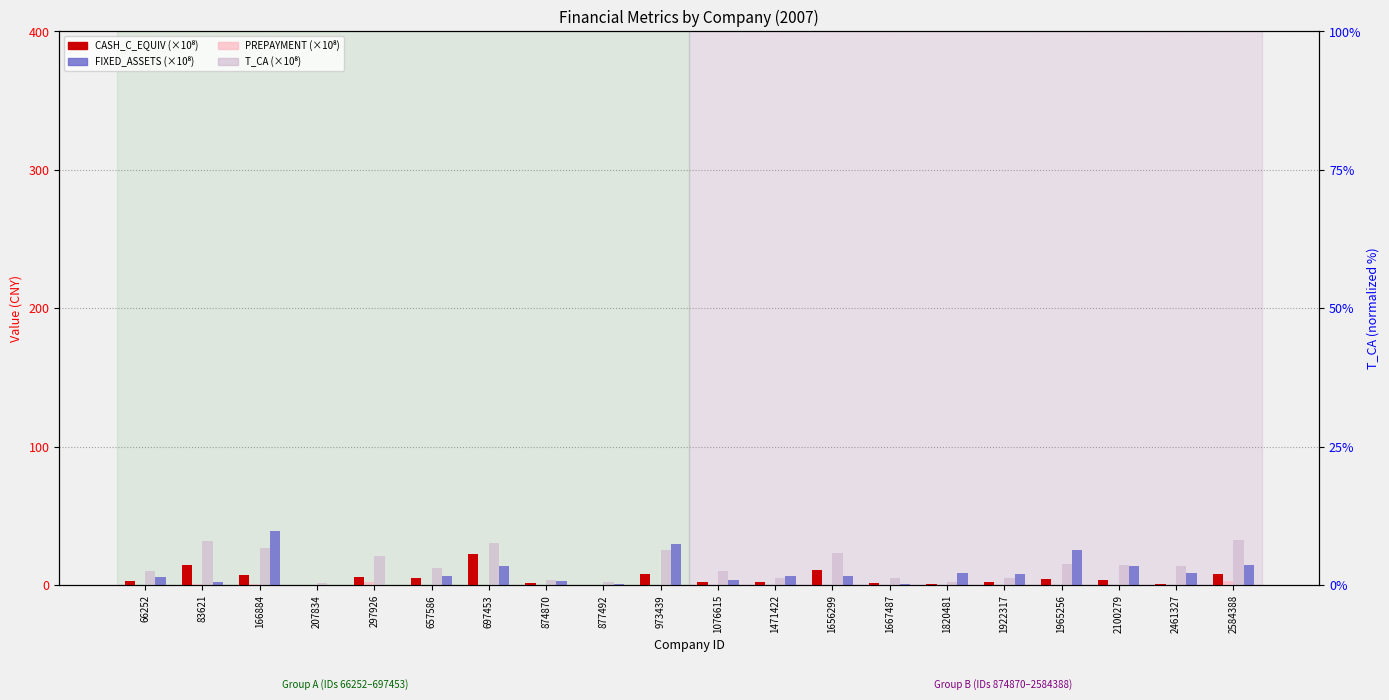

Where is FIXED_ASSETS nearest to the value 19?

2584388